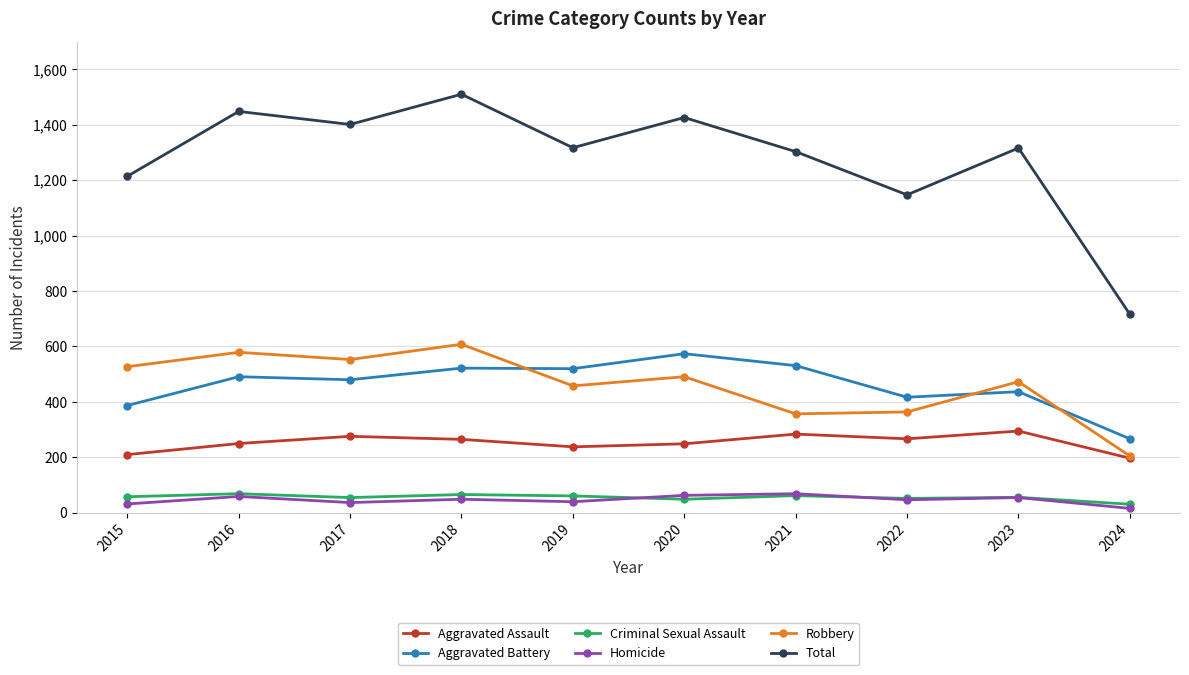

Which series has the largest range (max minus min)?

Total